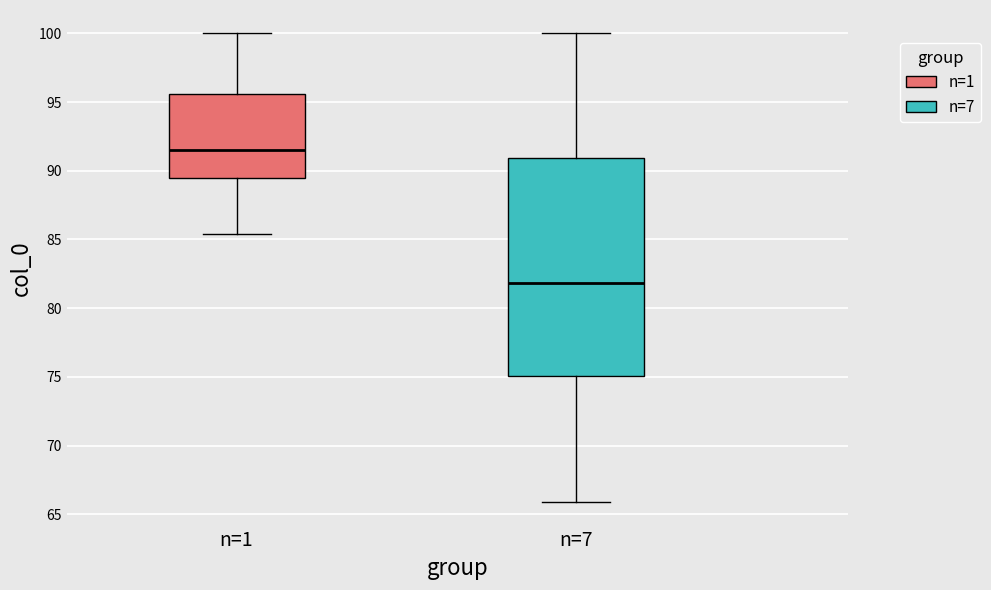

Where does the upper whisker of the box for n=7 end on the y-axis? The values are not printed on the chart, so give them approximately, as read against the axis.

100.0